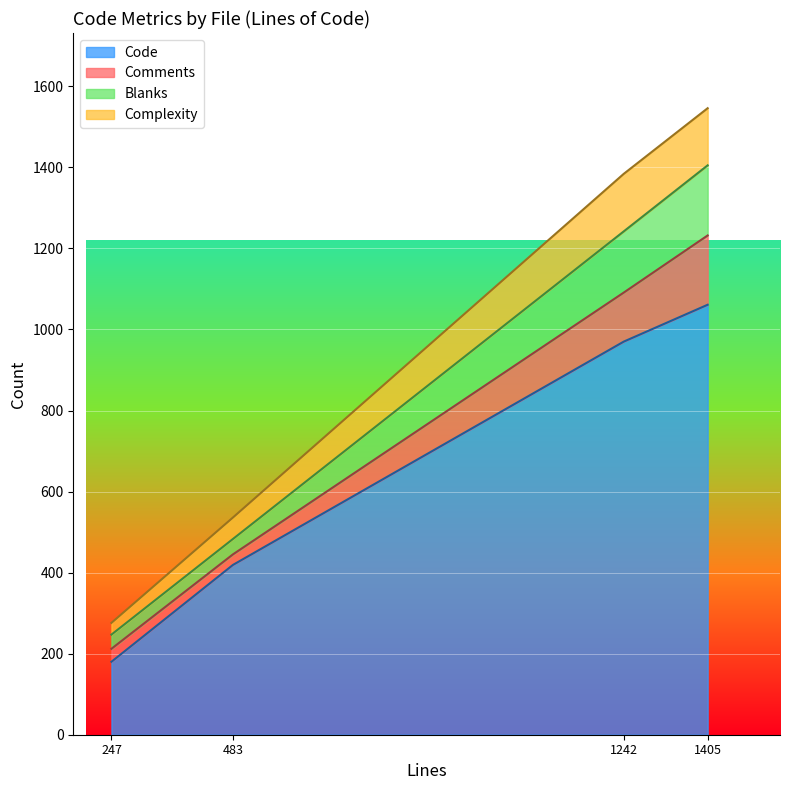

At which category is the sum across all series the highest?

1405